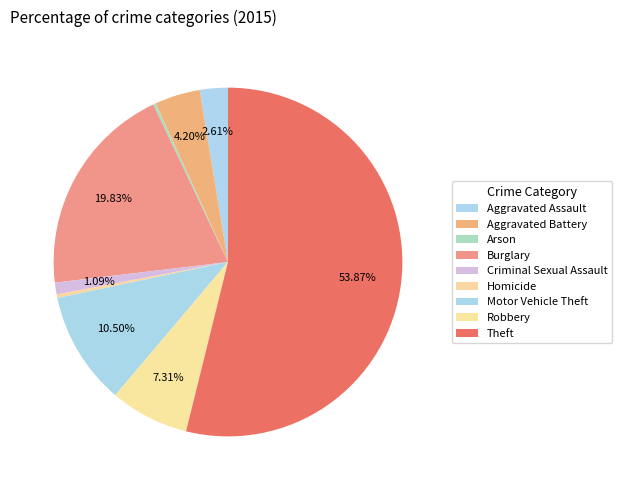

What is the change in value from Aggravated Battery to Arson?

-47